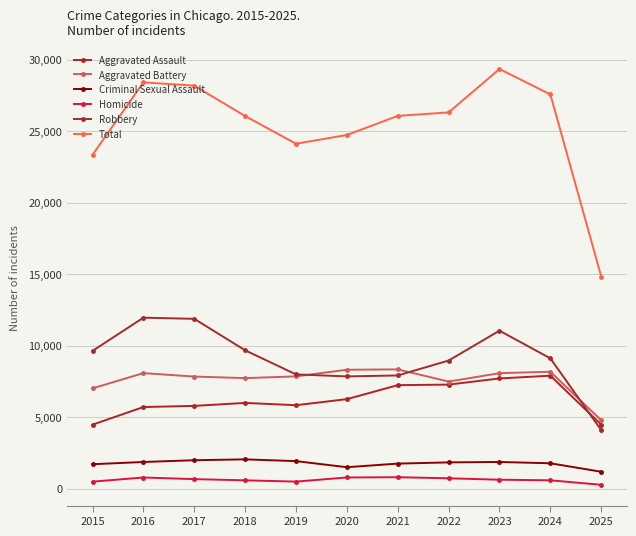

List the series in order of their peak value, highest first.

Total, Robbery, Aggravated Battery, Aggravated Assault, Criminal Sexual Assault, Homicide